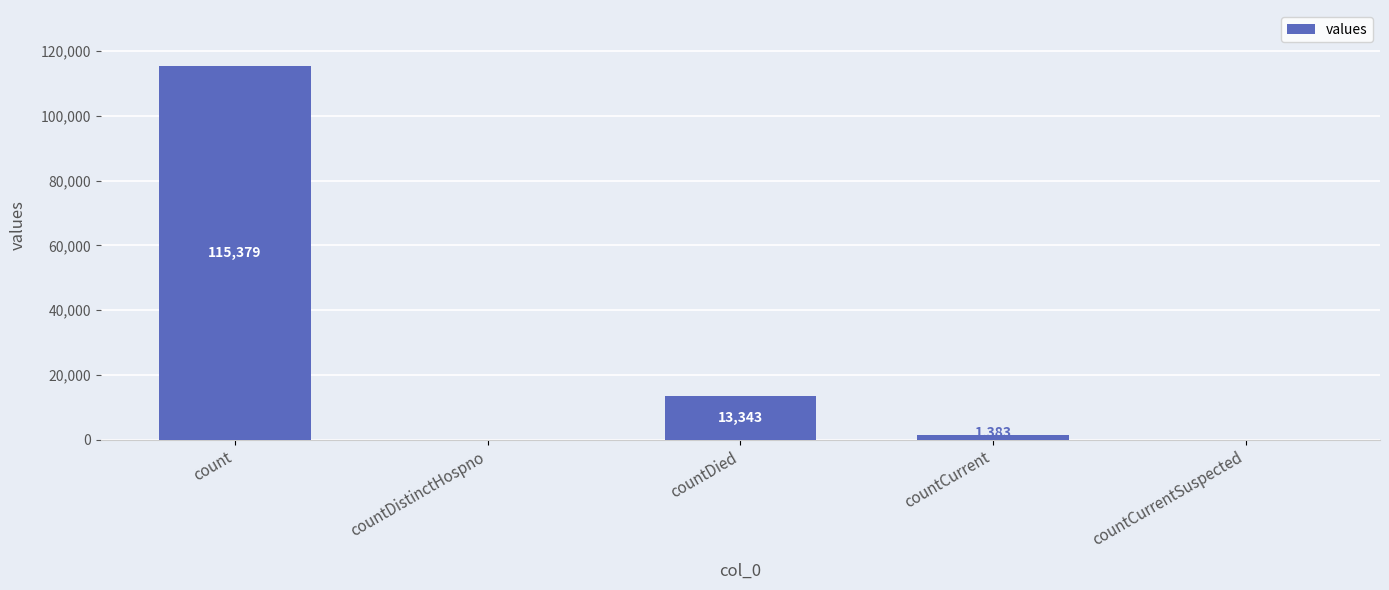

What is the average value?

26021